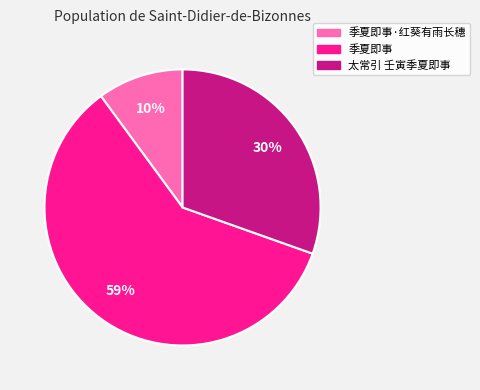

To the nearest percent, what is the average slice percentage?

33%